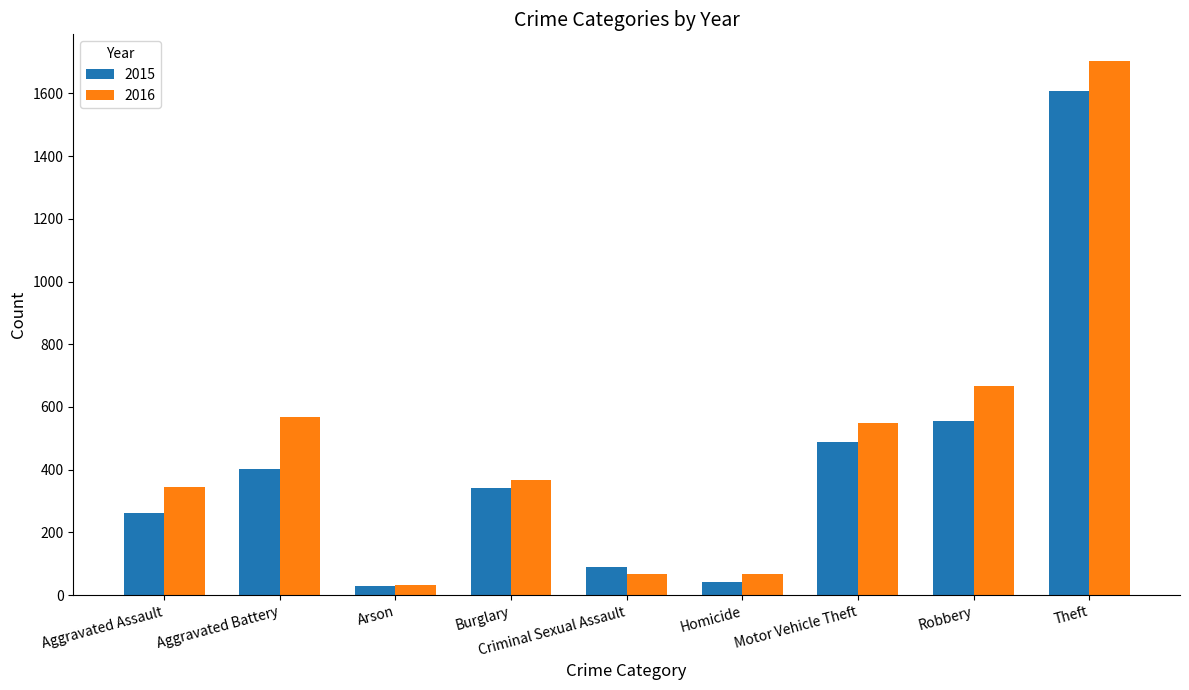

At how many categories does at least one series exceed 1029?

1